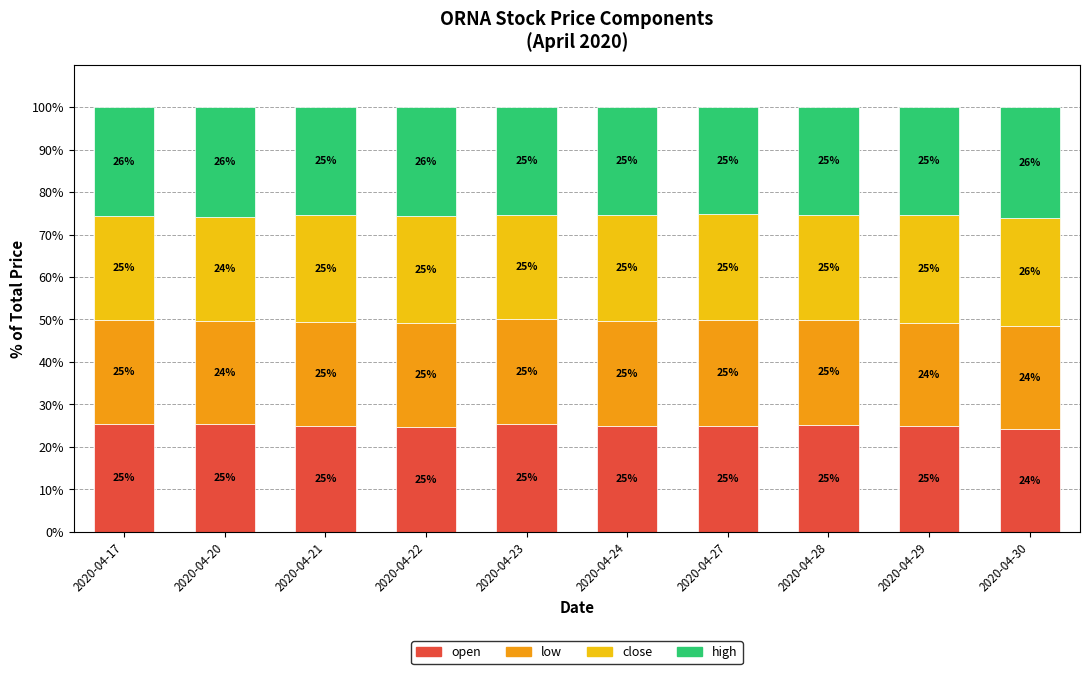

Is it true that open equals 13.6 at 2020-04-30?

False